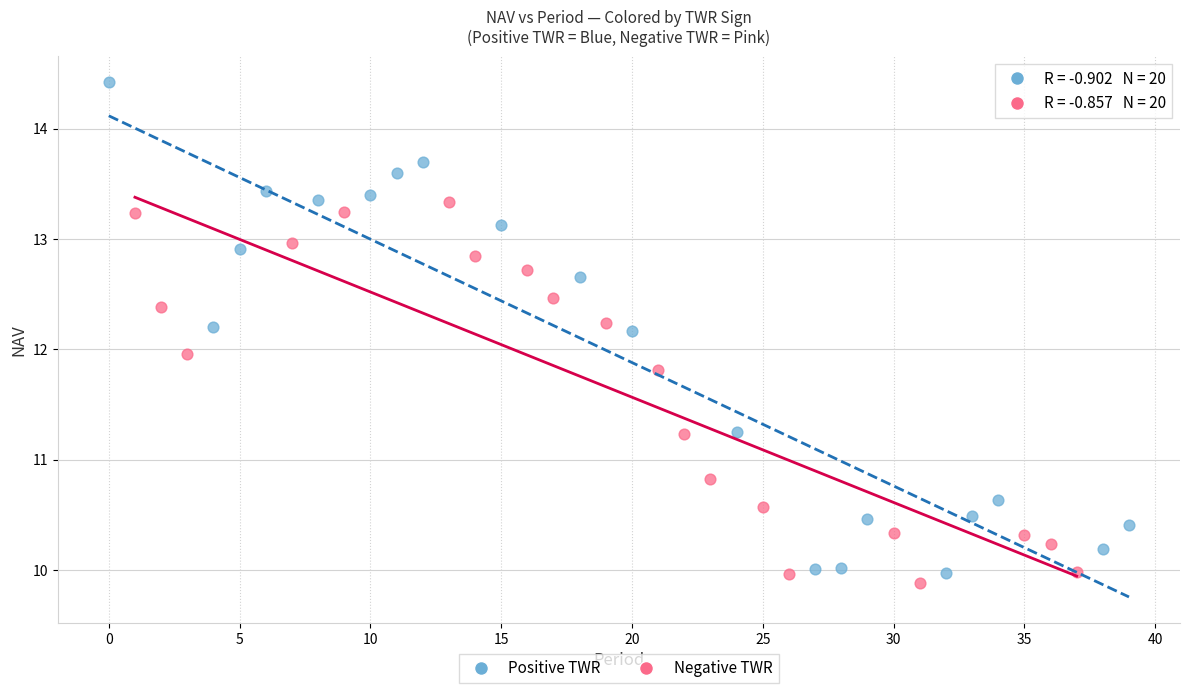

Which series reaches the minimum Y coordinate?

Negative TWR